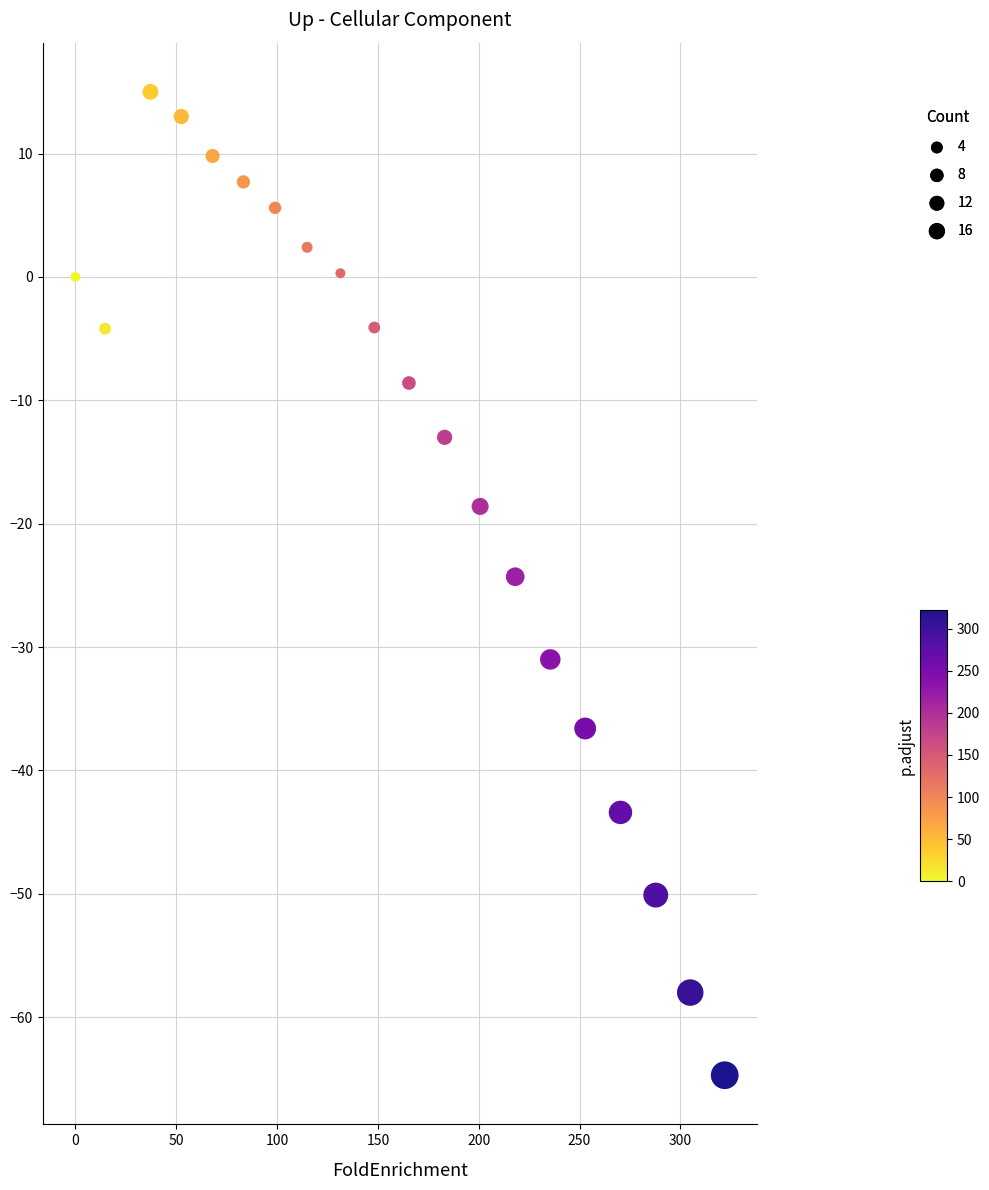

What is the range of Y values (max minus min)?

79.7